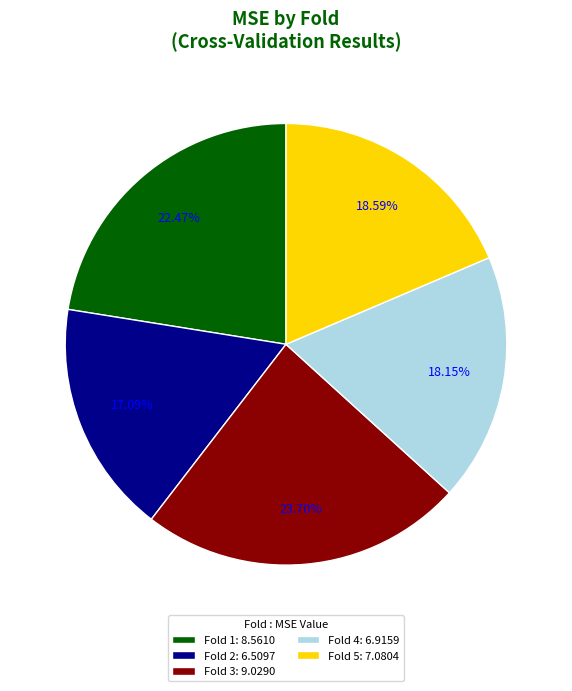

The Fold 5 slice represents 19% of the pie. True or false?

True